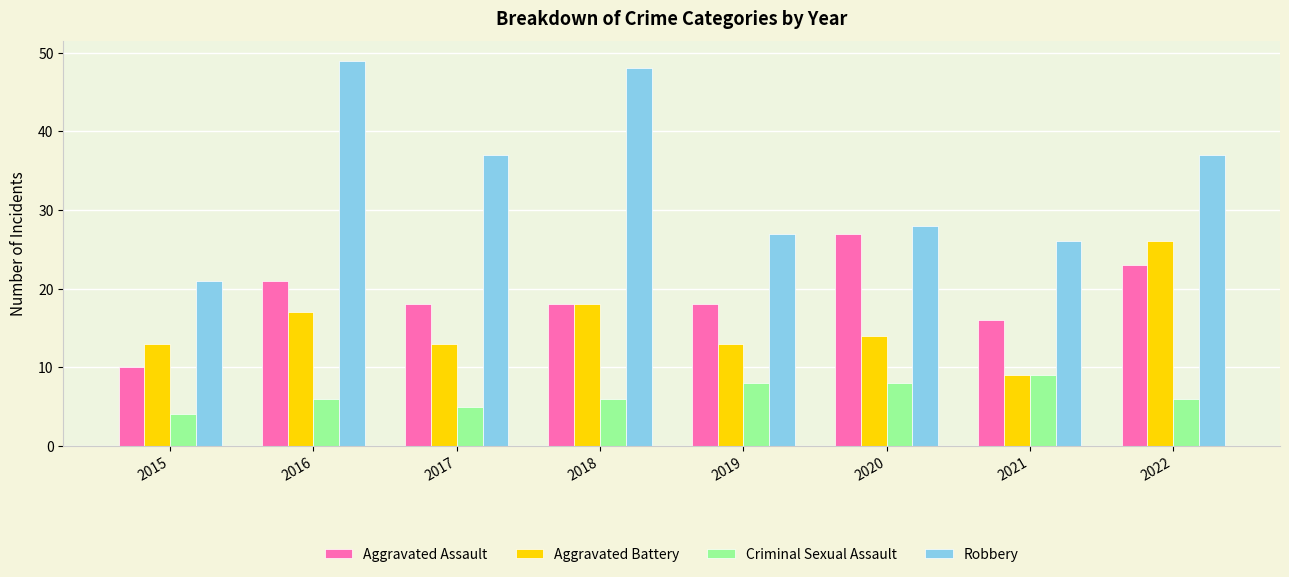

What is the sum of all Aggravated Battery values?

123